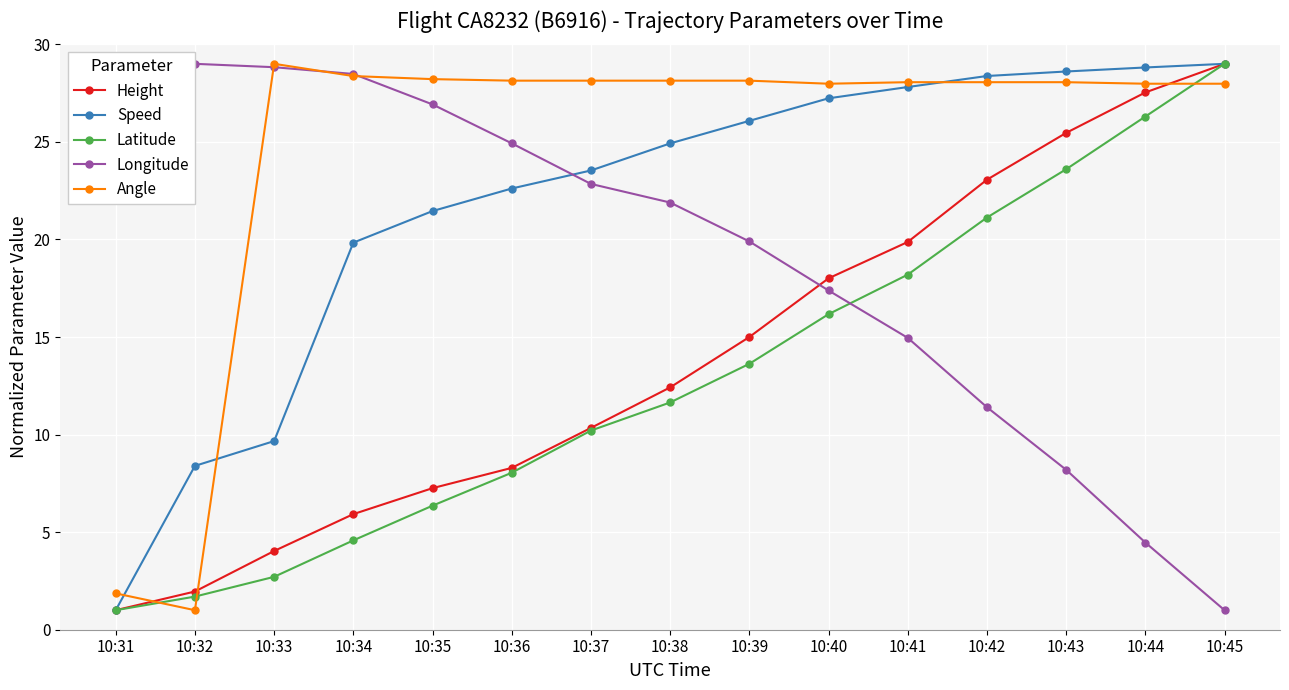

Which series changed the most between 10:34 and 10:37?

Longitude